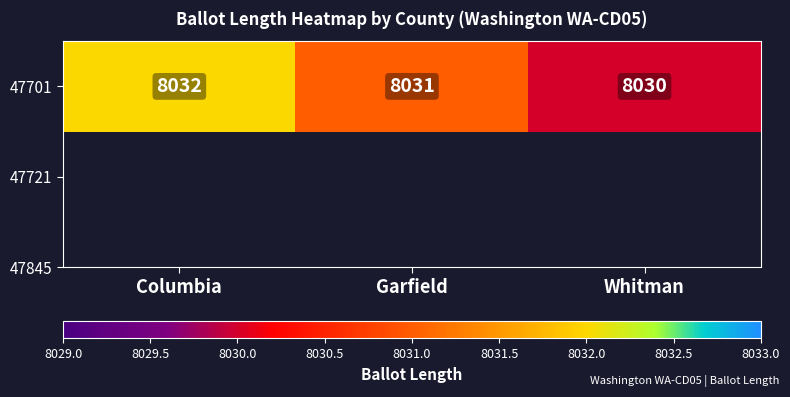

What is the change in value from Columbia to Garfield?

-1